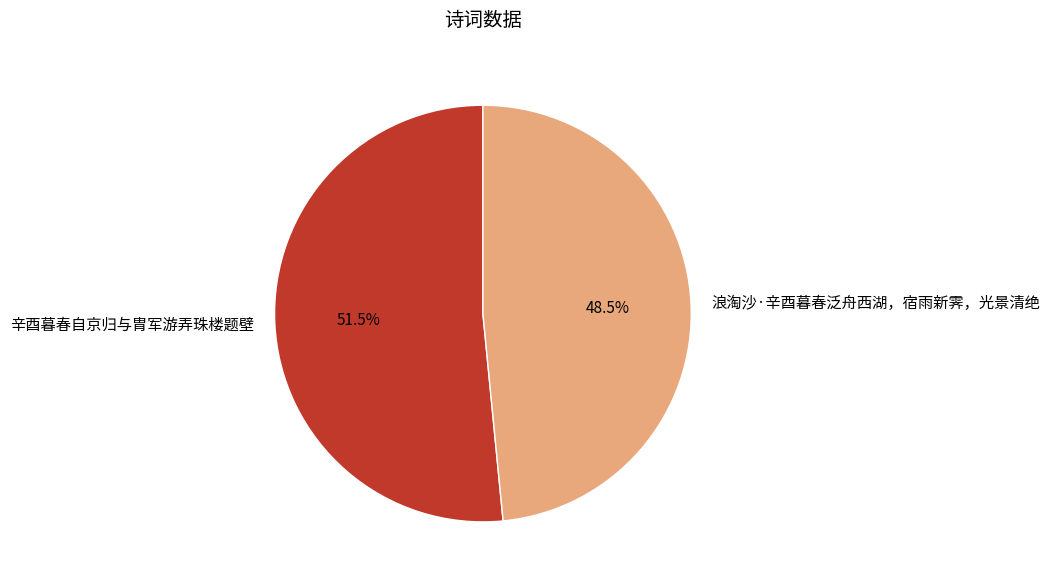

How much of the chart is everything except 浪淘沙·辛酉暮春泛舟西湖，宿雨新霁，光景清绝?

51.5%